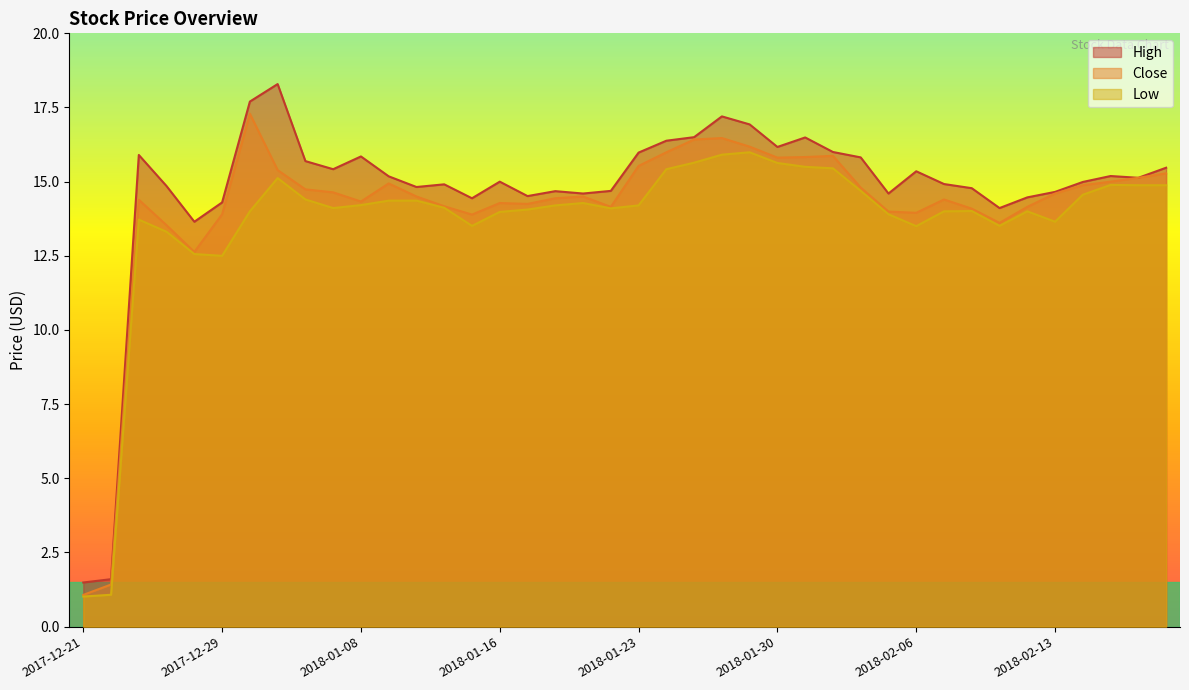

What is the difference between the maximum and minimum values in the Close series?

16.2